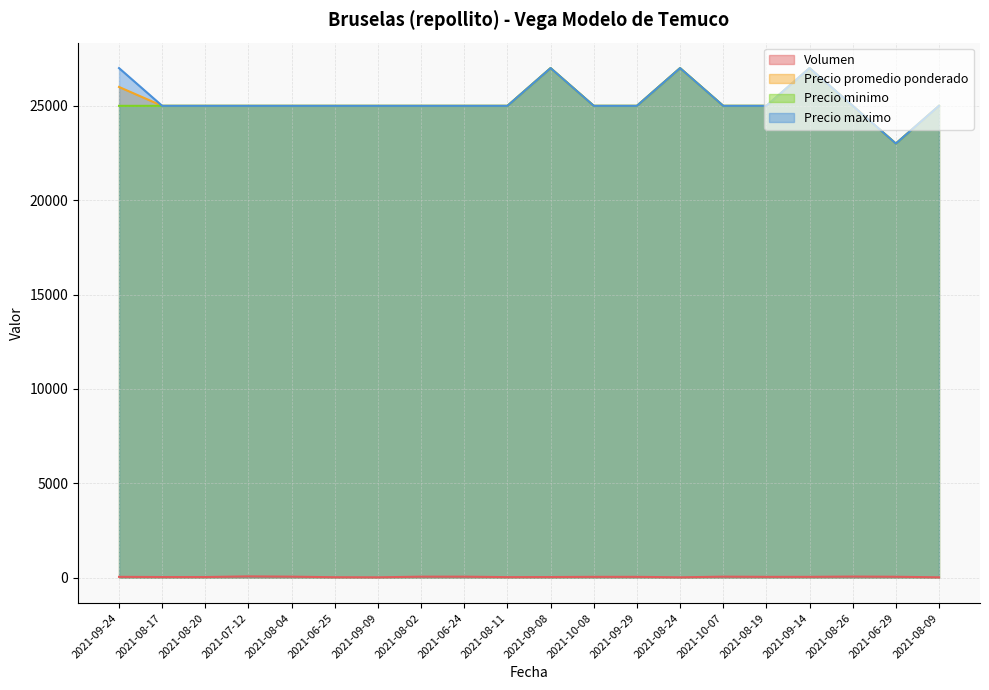

What is the approximate value of Precio maximo at 2021-07-12, to the nearest 10?

25000